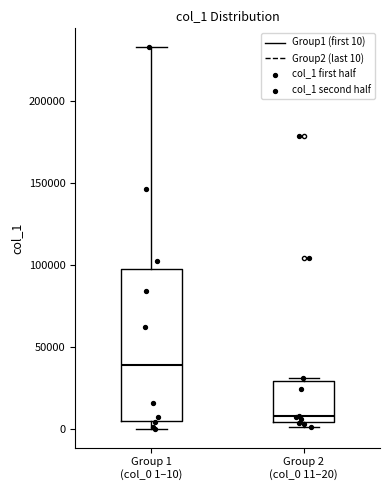

Where is the upper edge of the box for Group 2 (col_0 11–20) on the y-axis? The values are not printed on the chart, so give them approximately, as read against the axis.

30000